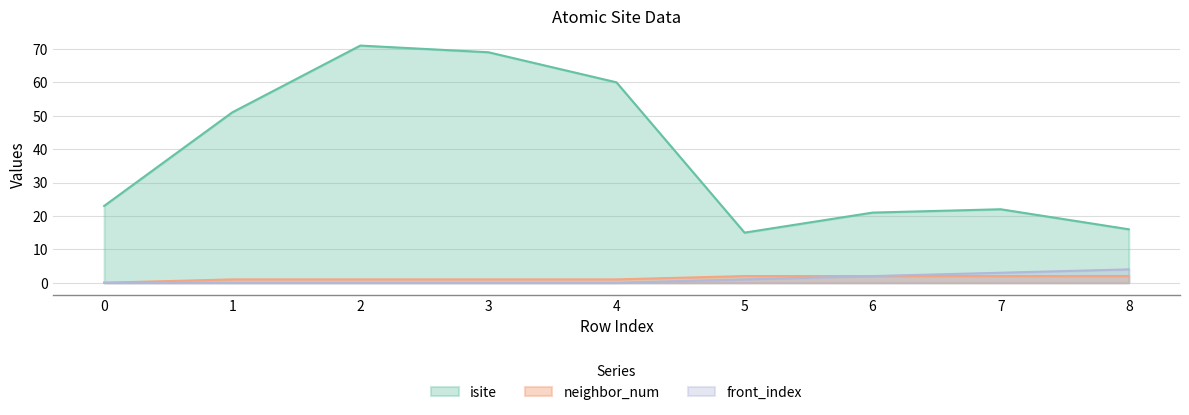

True or false: neighbor_num and front_index intersect in this chart.

False